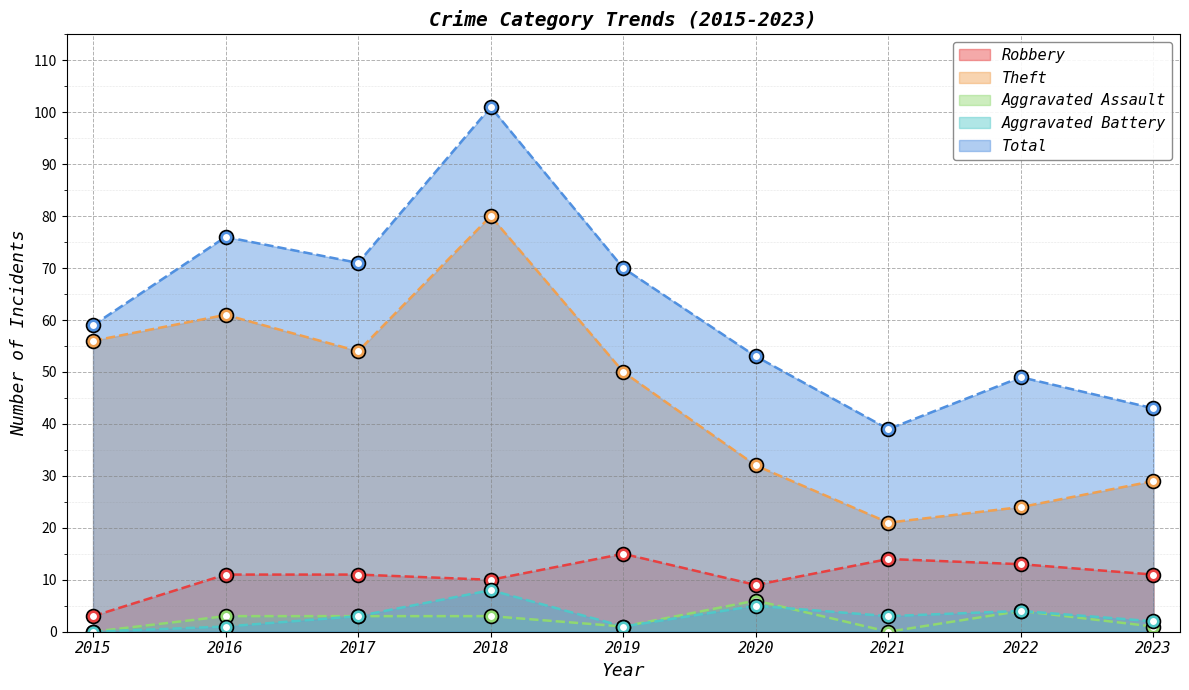

At which category does the chart reach its minimum across all series?

2015